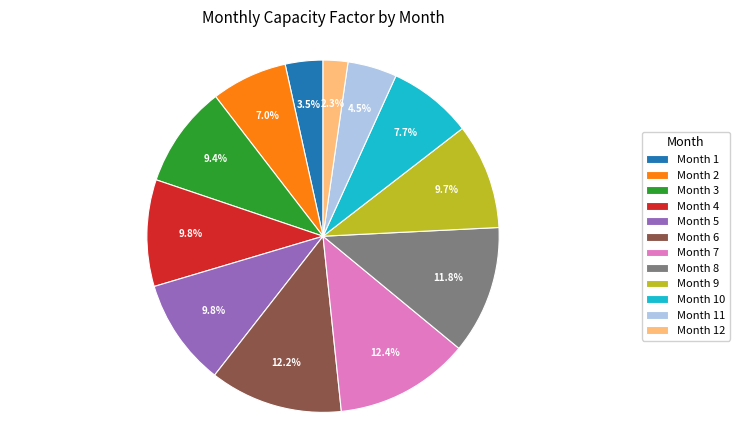

Count the number of slices in the pie.

12